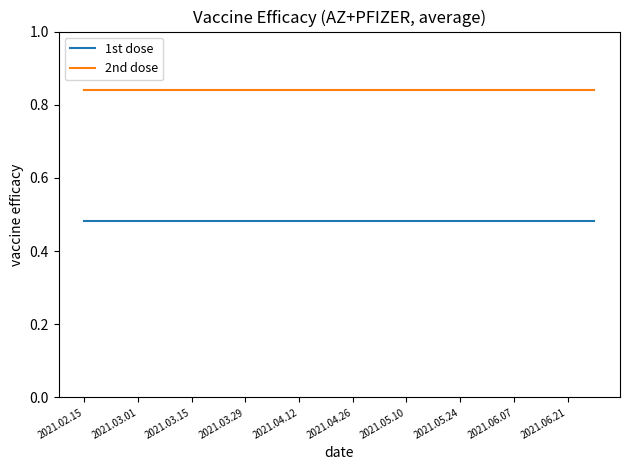

Which series has the largest total across all categories?

2nd dose